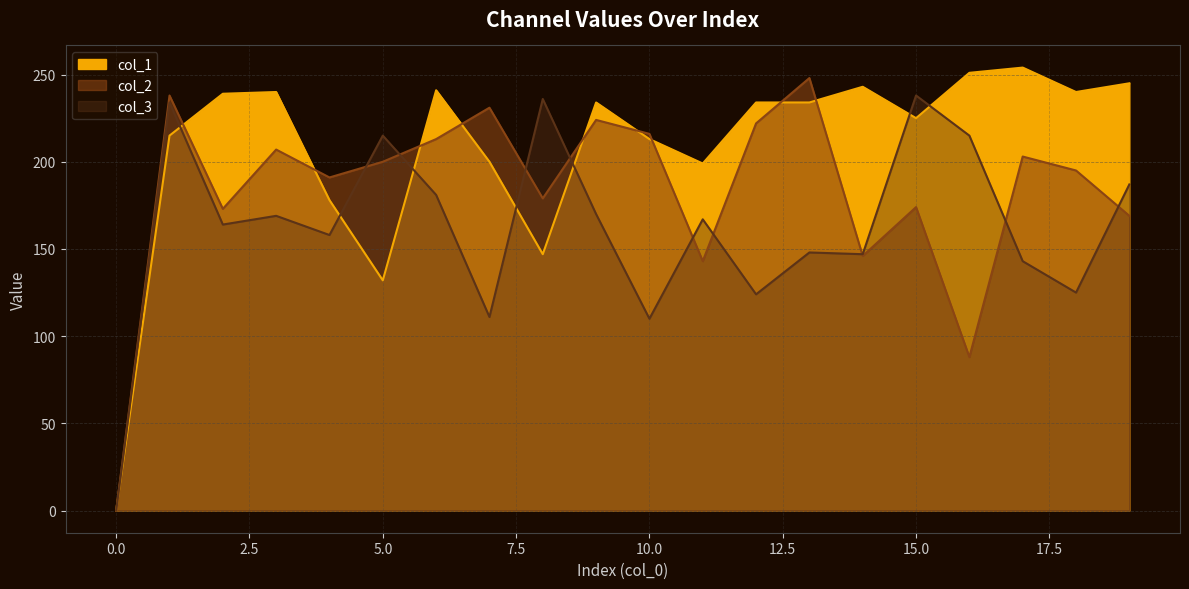

How many distinct data groups are displayed?

3